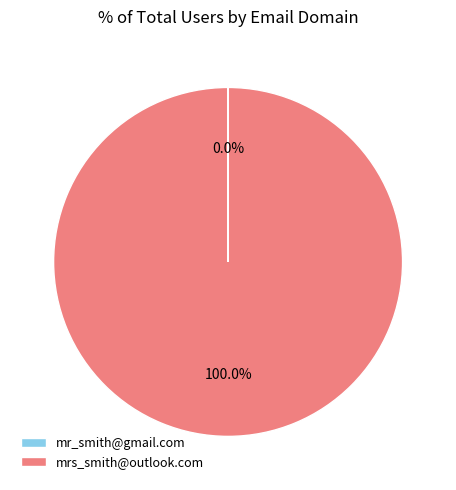

To the nearest percent, what is the difference between the largest and smallest slice percentages?

100%